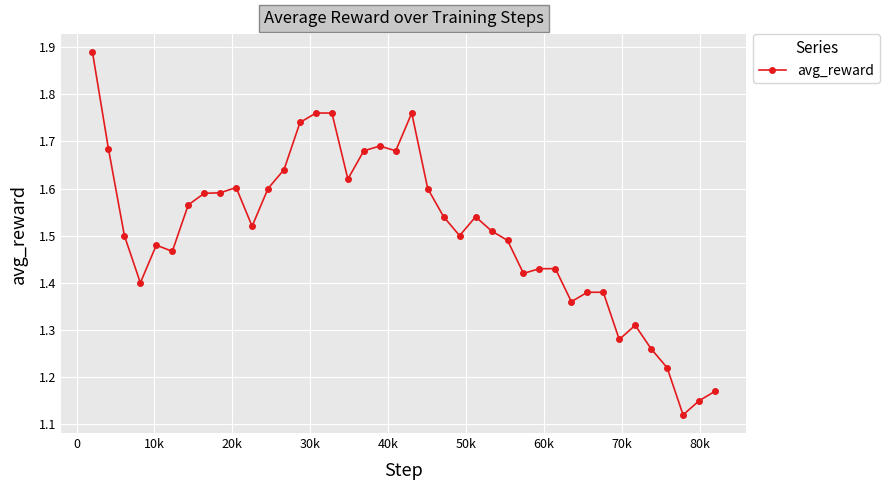

What is the difference between the maximum and minimum values?

0.8